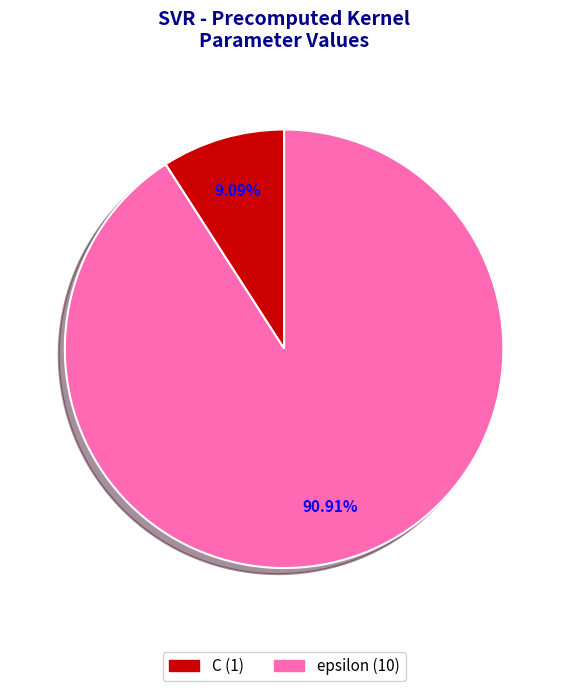

Do C and epsilon together represent more than half of the pie?

Yes